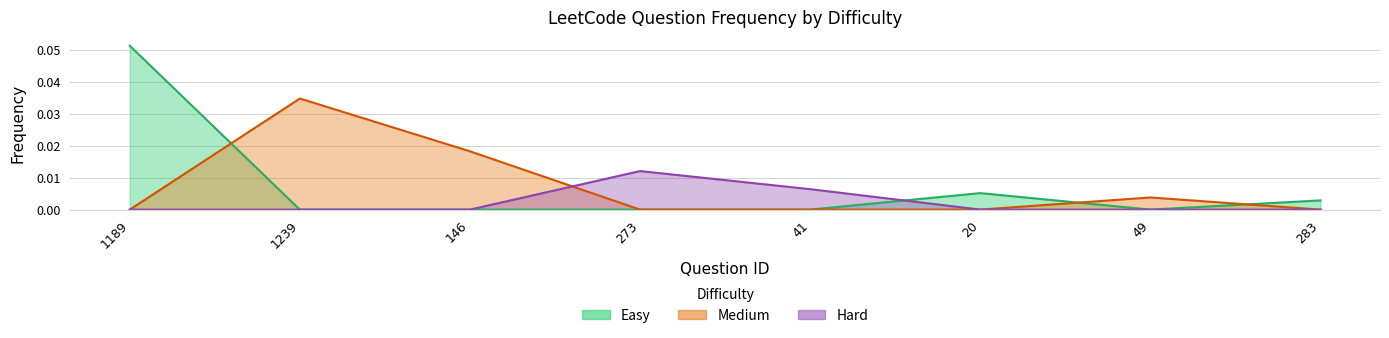

True or false: the data has more than 2 interior local peaks.

False